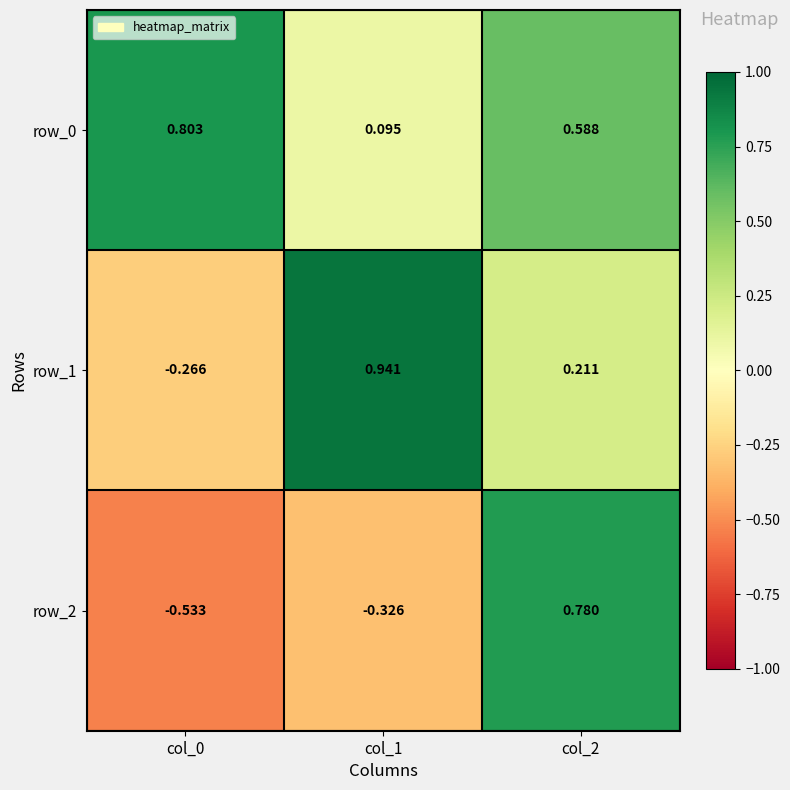

Is the value of row_0 at col_2 greater than the value of row_1 at col_1?

No